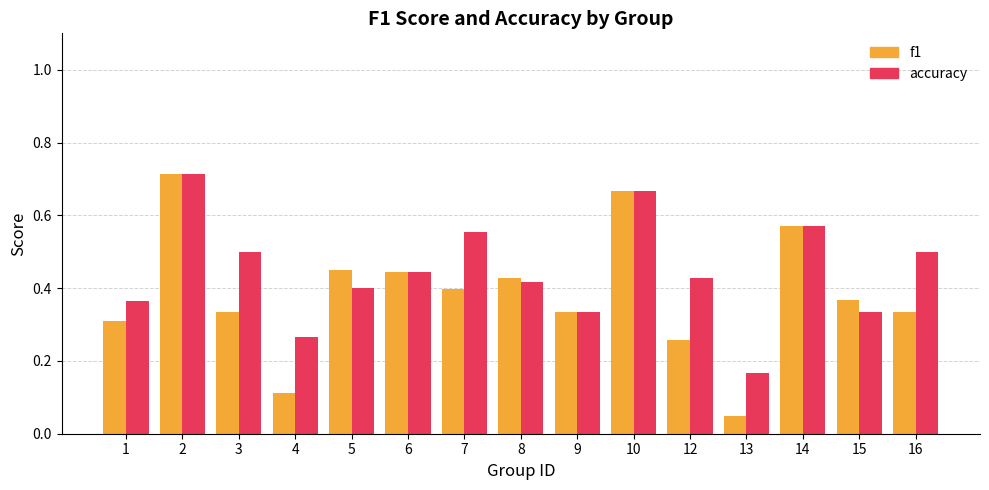

Which series has the widest spread of values?

f1